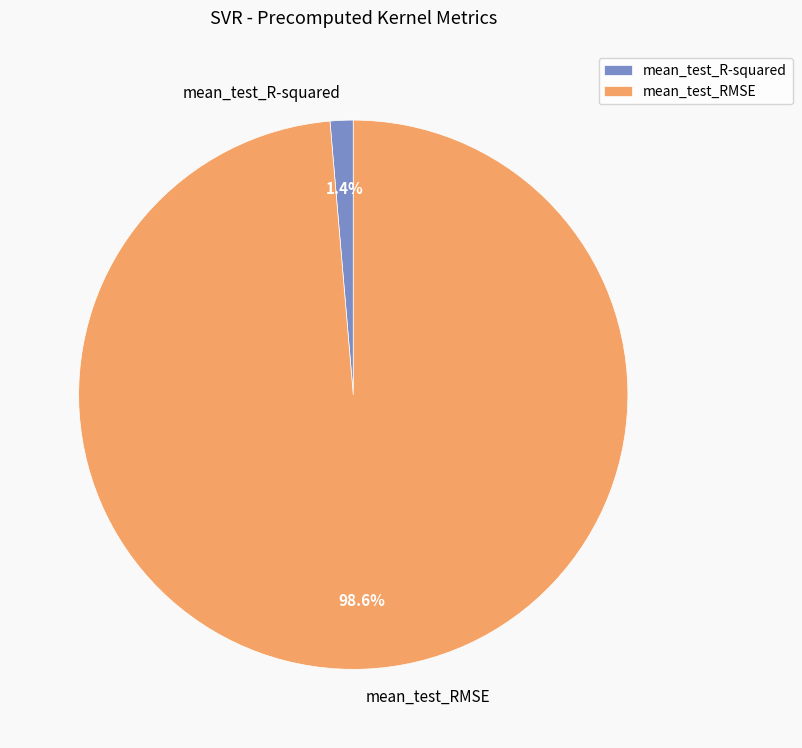

Which category has the smallest portion of the pie?

mean_test_R-squared